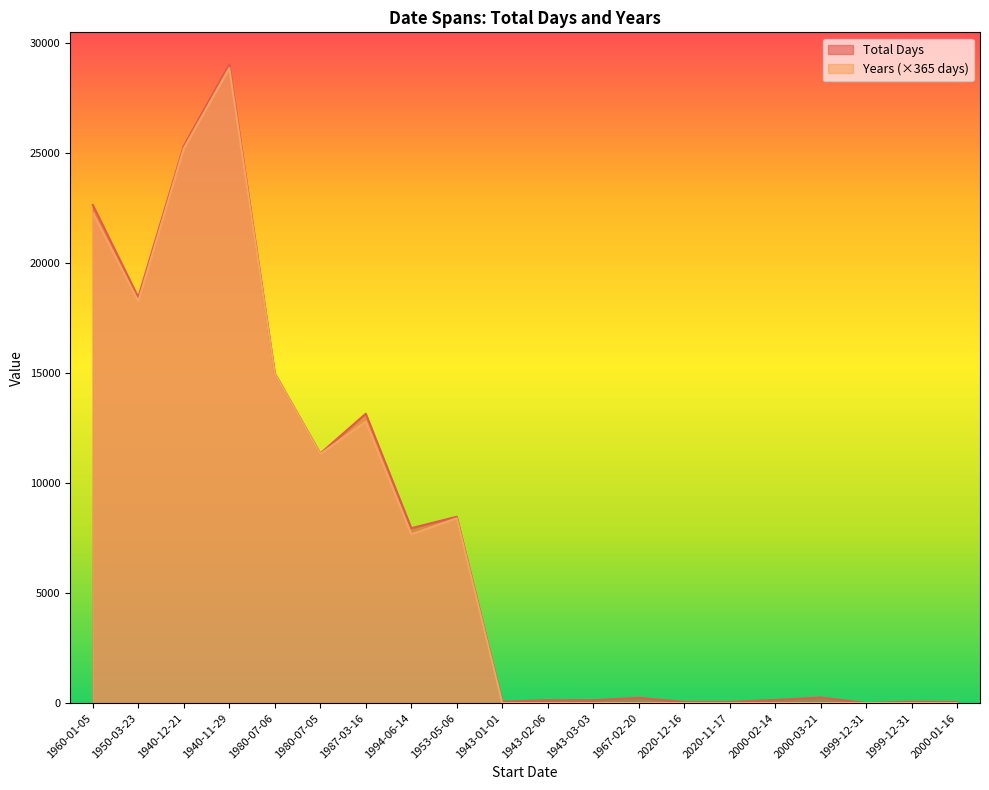

The Years series shows 19737 at 1980-07-06. True or false?

False